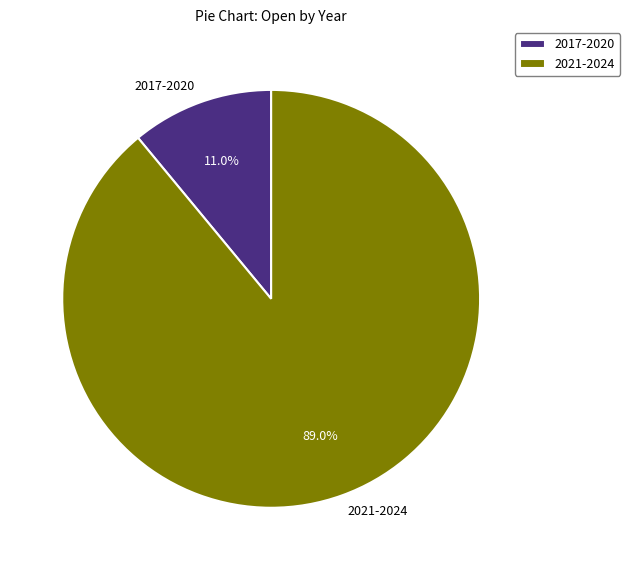

What is the largest slice in the pie chart?

2021-2024